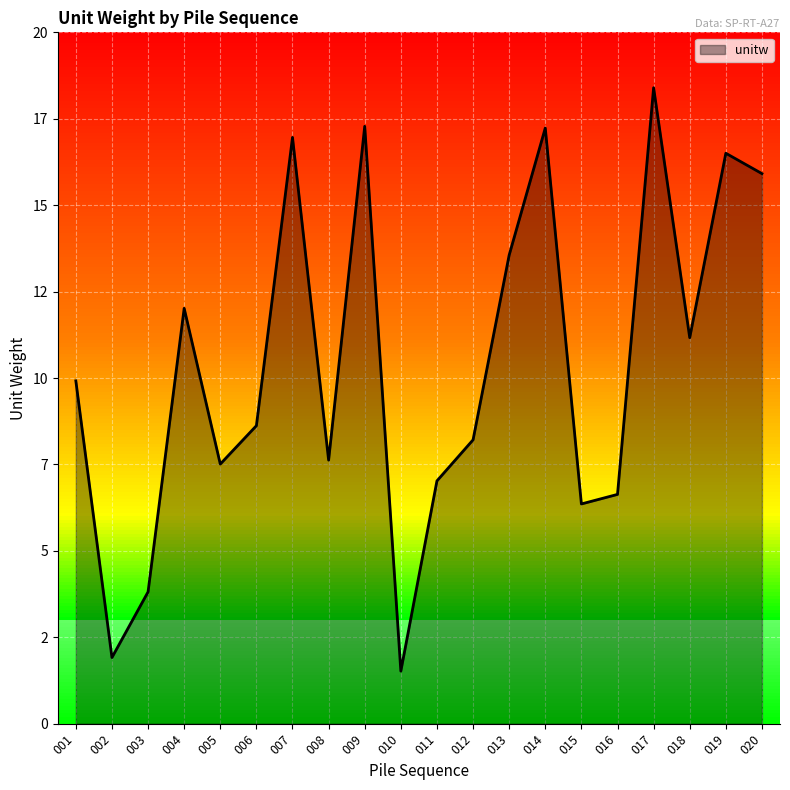

List the labels in order of value, smallest first.

010, 002, 003, 015, 016, 011, 005, 008, 012, 006, 001, 018, 004, 013, 020, 019, 007, 014, 009, 017